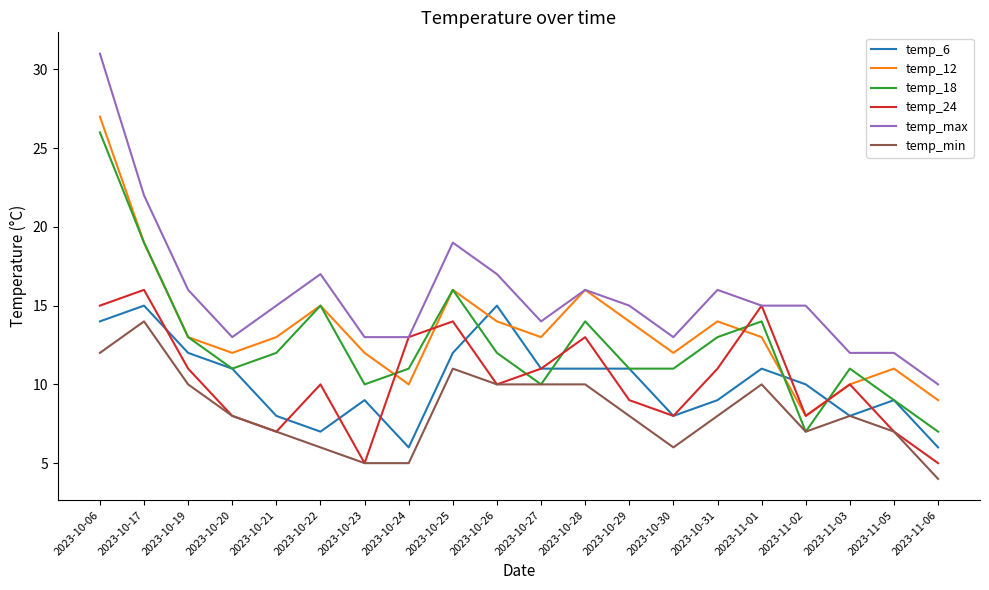

The temp_24 series shows 15 at 2023-11-01. True or false?

True